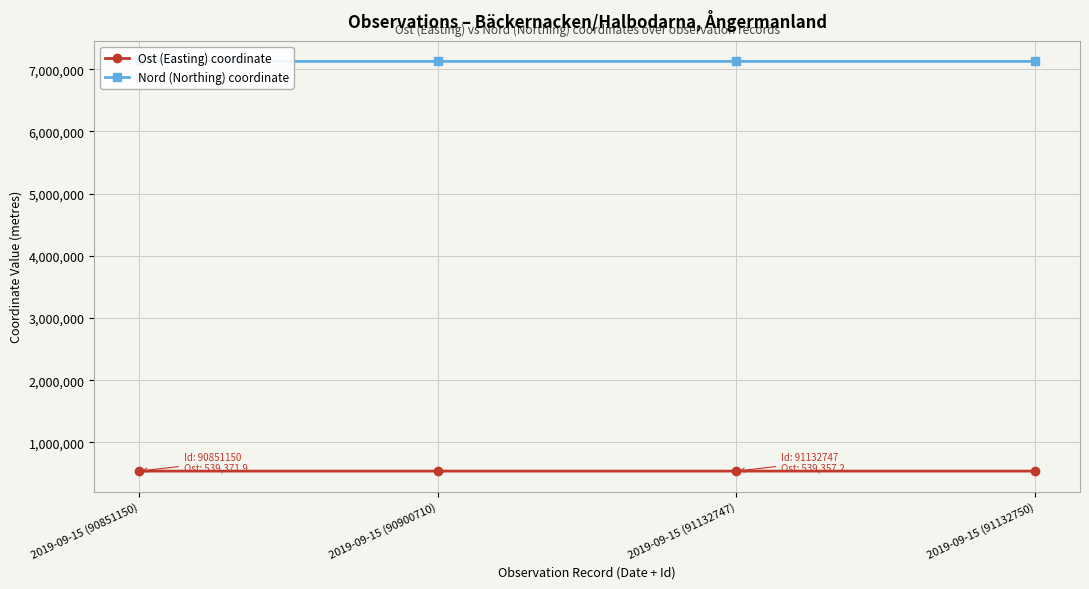

Is this an area chart (filled region under the line)?

No